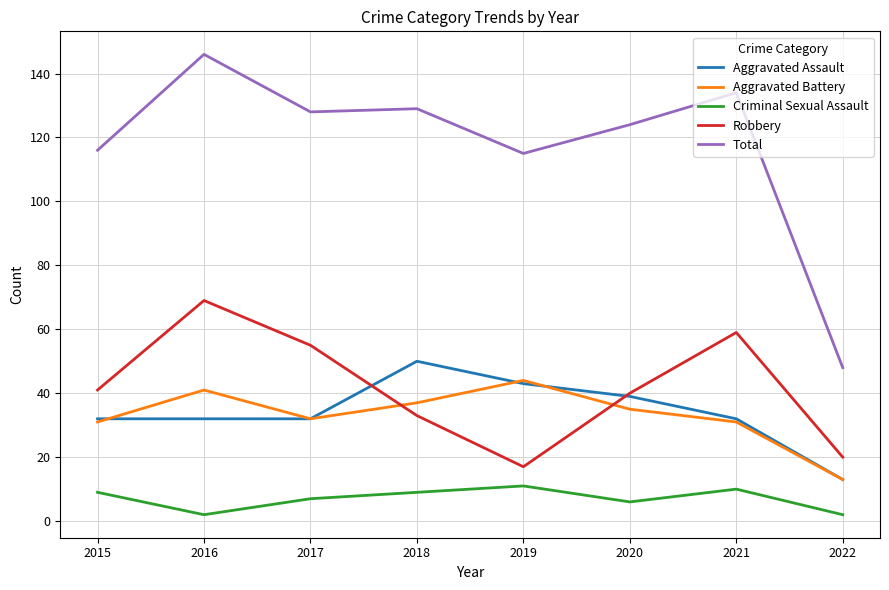

Which series changed the most between 2017 and 2019?

Robbery